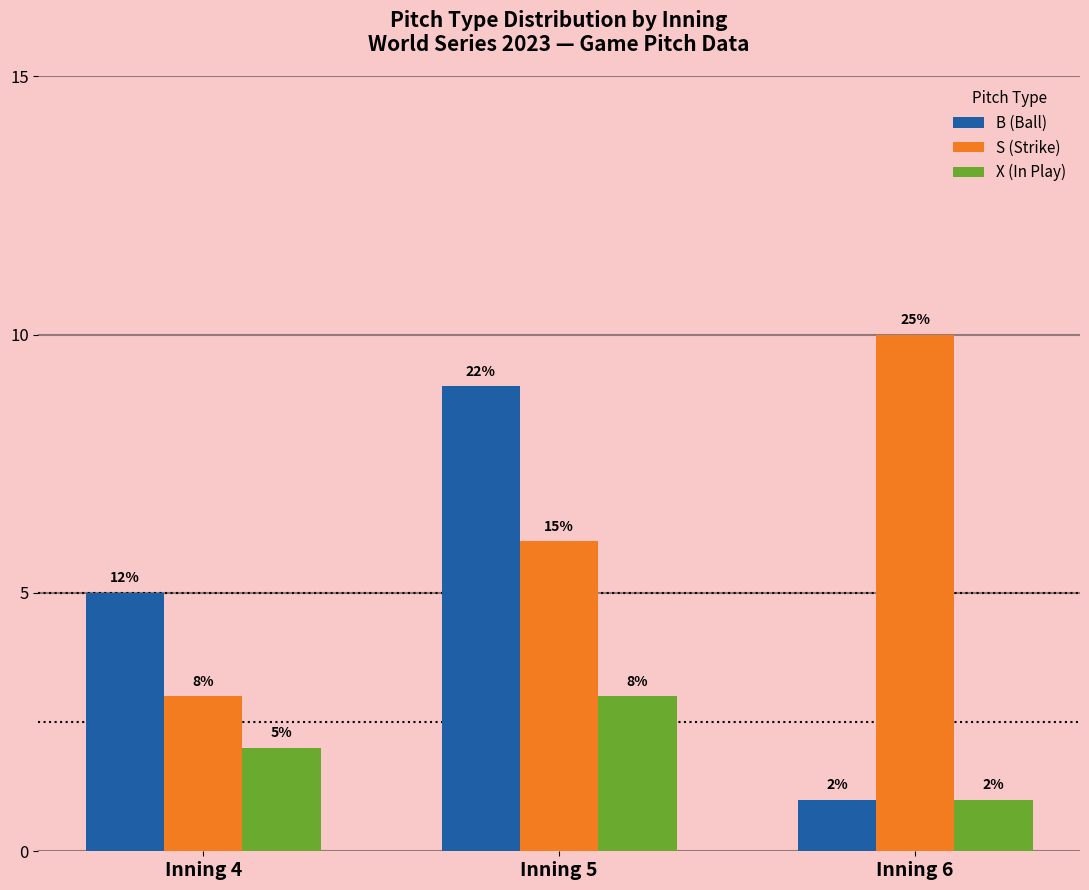

What is the value of the X (In Play) bar at the 1st from the left?

2